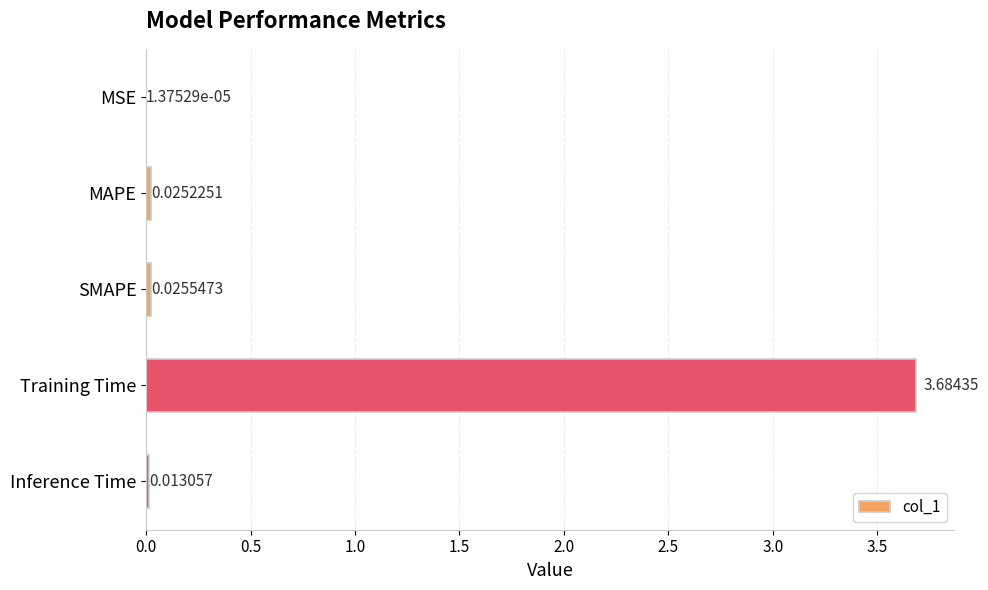

How many categories are shown in the chart?

5